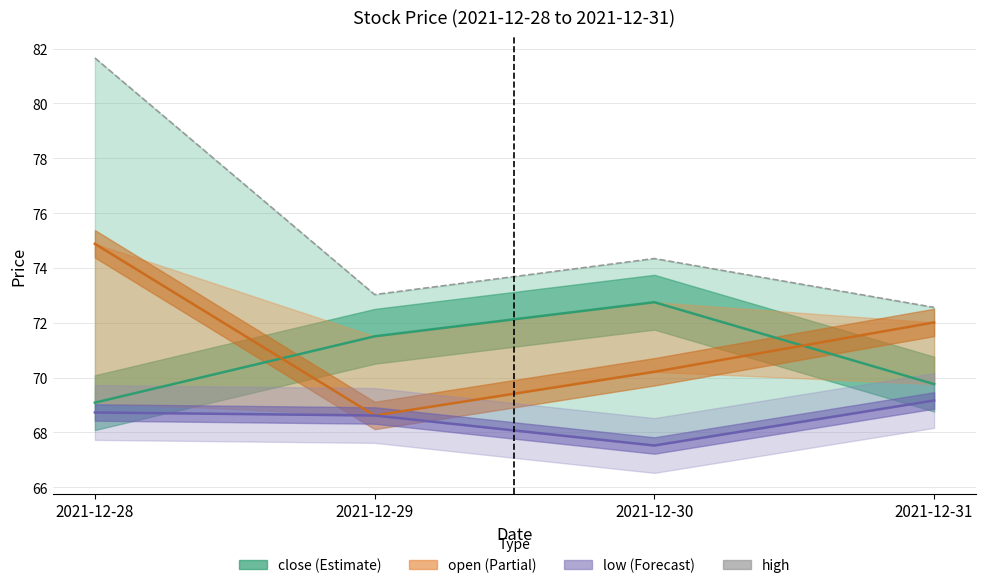

What are all the series names shown in the legend?

close, open, low, high